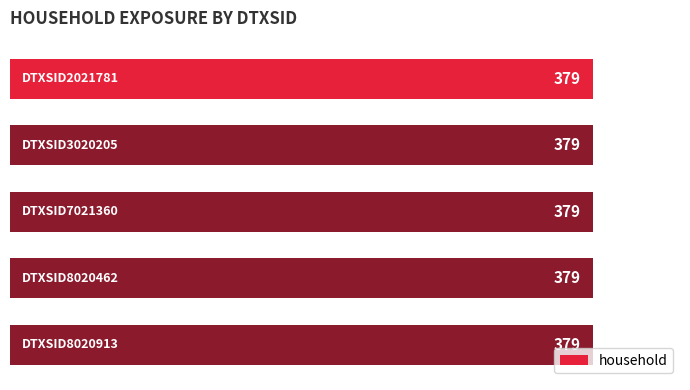

What is the total value across all series at DTXSID8020462?

379